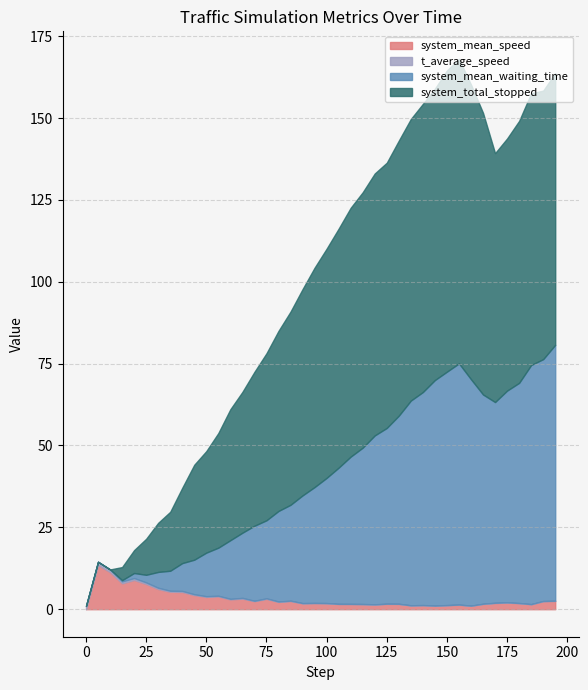

The system_mean_speed series shows 2.4 at 325. True or false?

False